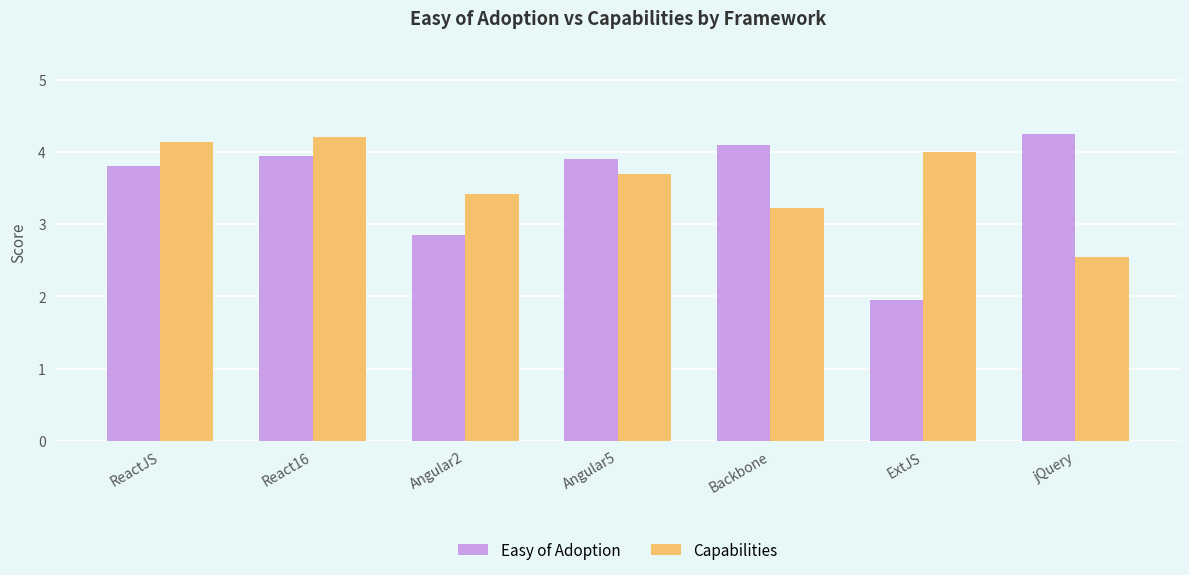

Which series changed the most between React16 and ExtJS?

Easy of Adoption